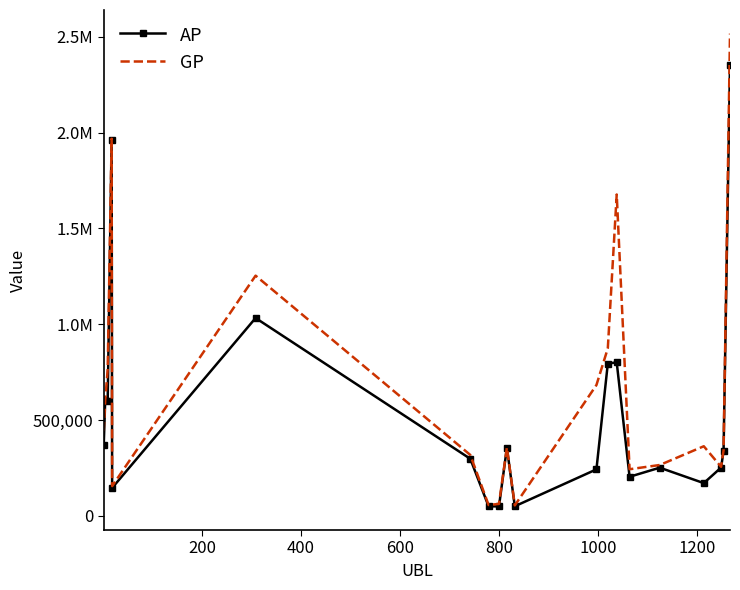

Reading right to left, extract all data points from this chart.

AP: 2352514	339456	251554	170483	251026	203670	800642	794439	242250	49778	355072	49030	49246	297401	1032100	145251	1963664	600043	602713	367882
GP: 2516129	341302	255632	362898	265018	242913	1676758	873916	682321	54073	355928	62041	56092	317578	1253185	154772	1967704	763533	602713	441789